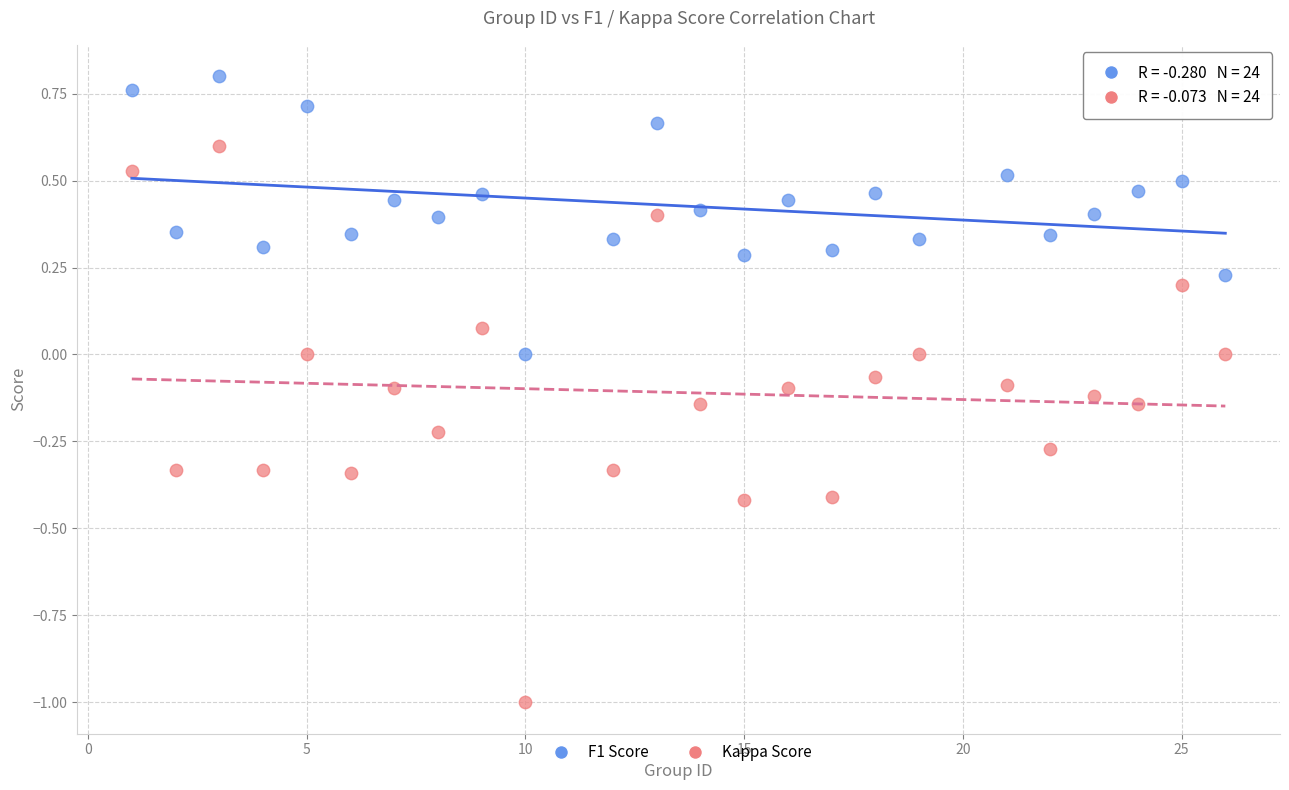

What are all the series names shown in the legend?

F1 Score, Kappa Score